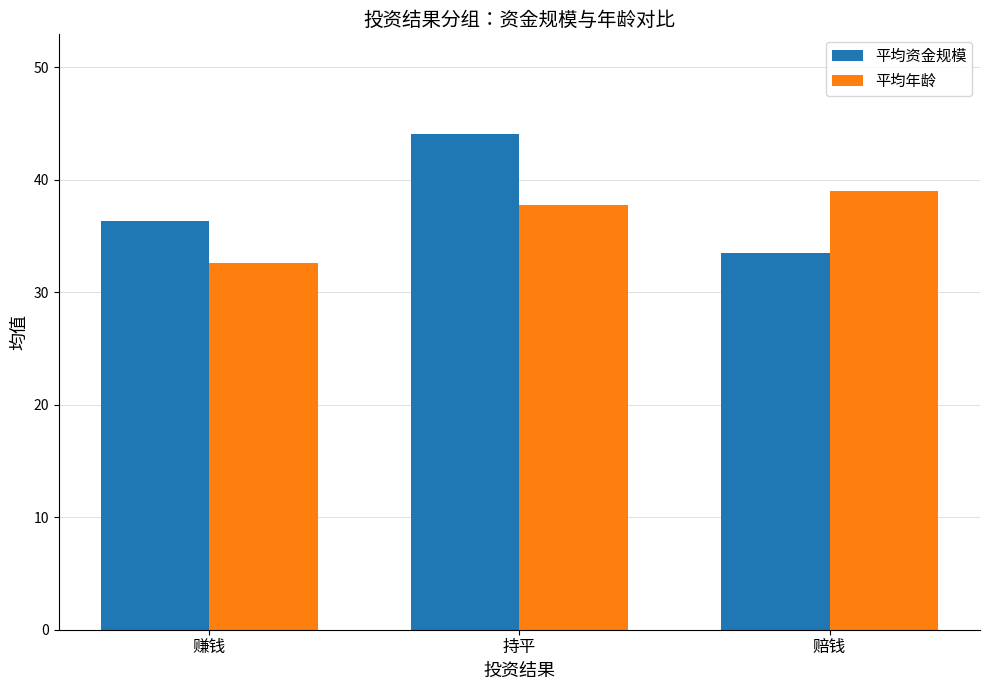

What is the average value of the 平均资金规模 series?

38.0